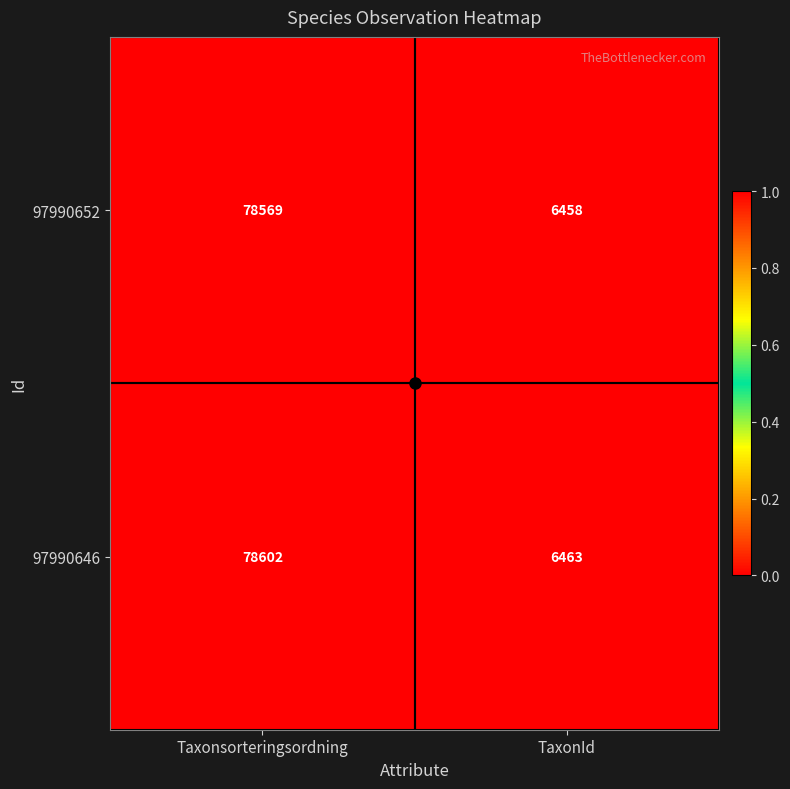

What is the sum of all 97990652 values?

85027